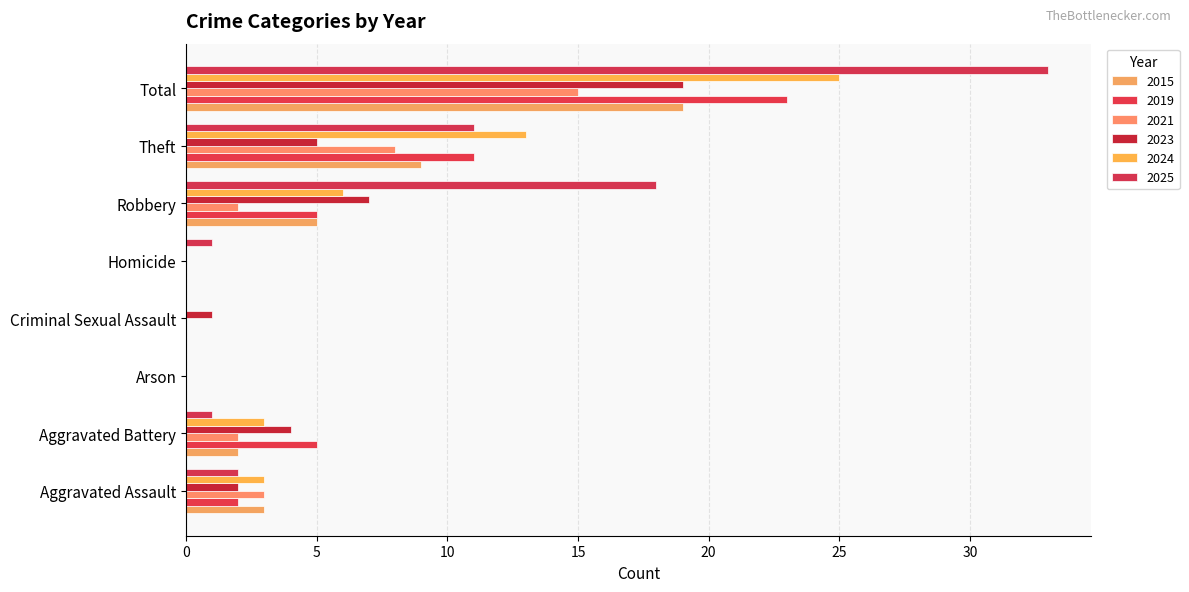

What is the average value of the 2023 series?

5